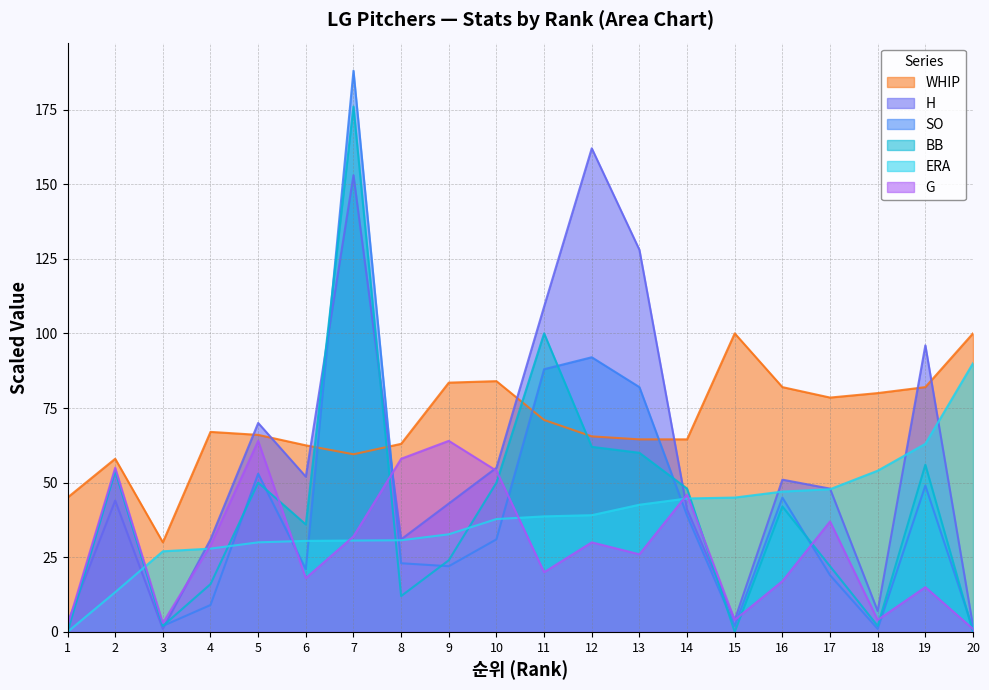

At which label is BB closest to 88?

11